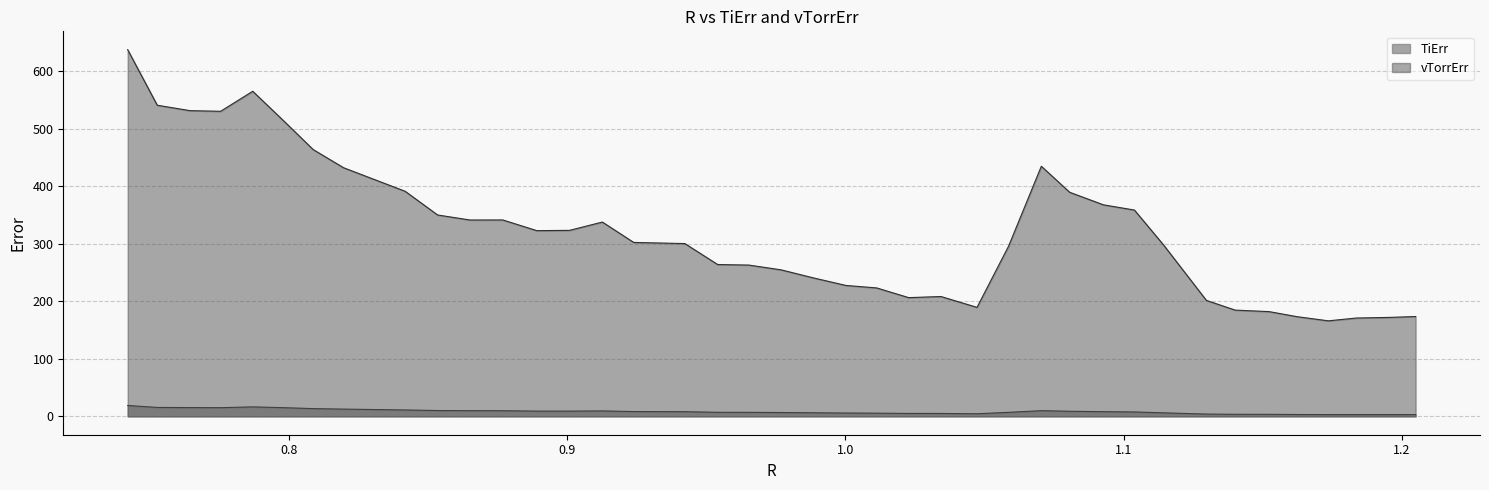

Which series has the largest range (max minus min)?

vTorrErr